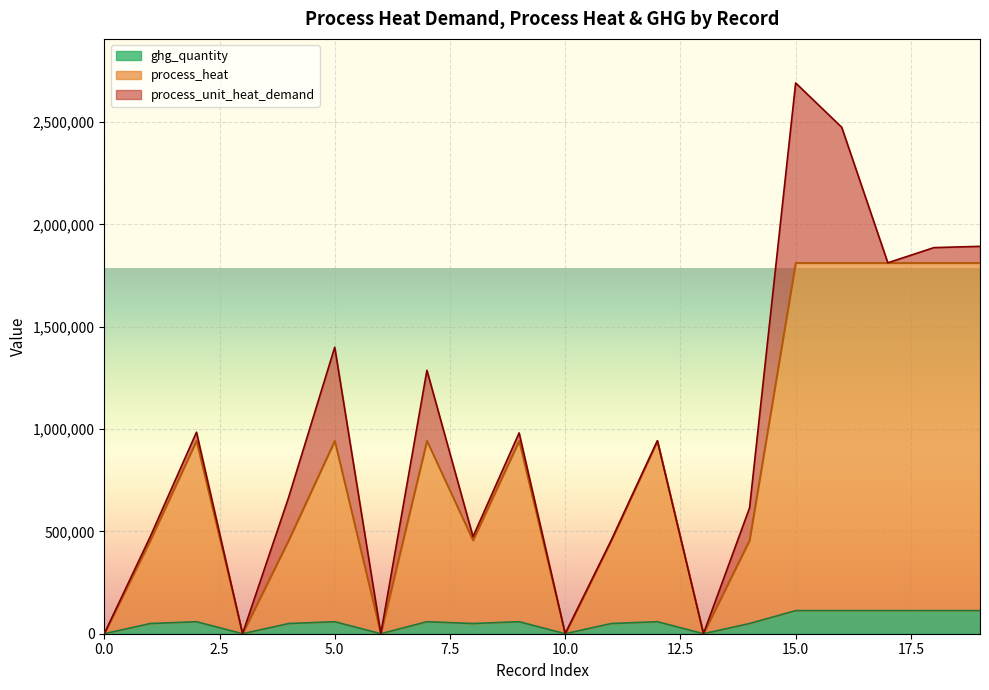

What is the total value across all series at 15.0?

2691638.4